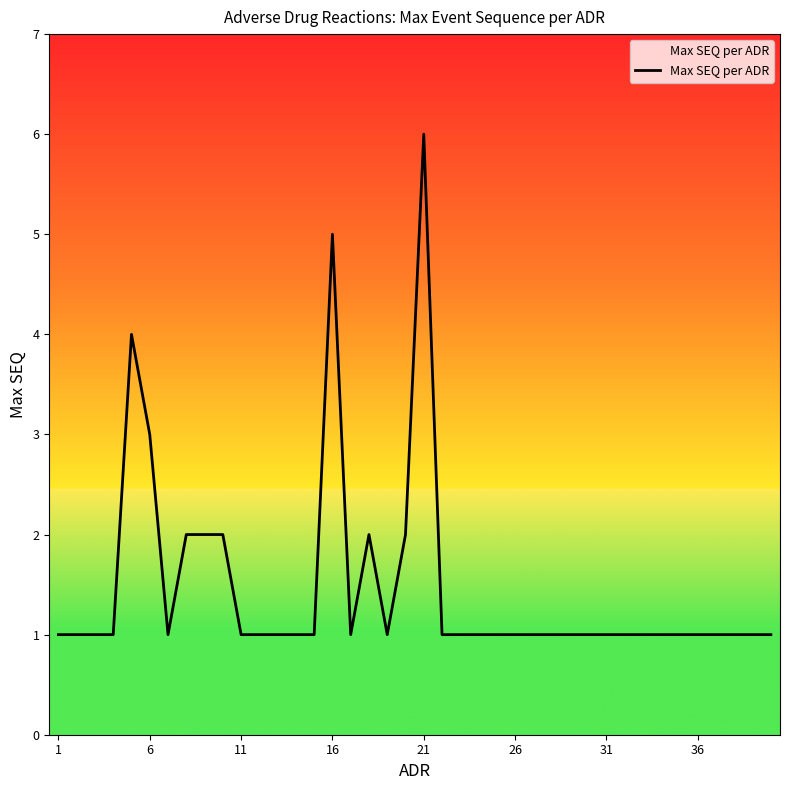

What is the maximum value shown in the chart?

6